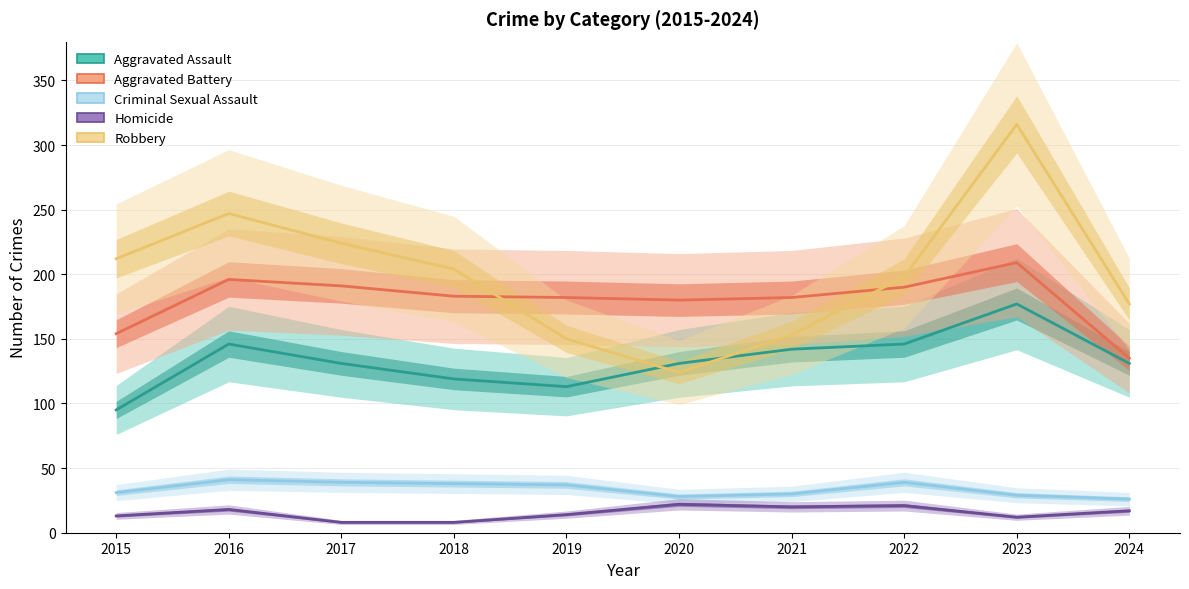

Which series changed the most between 2022 and 2024?

Aggravated Battery